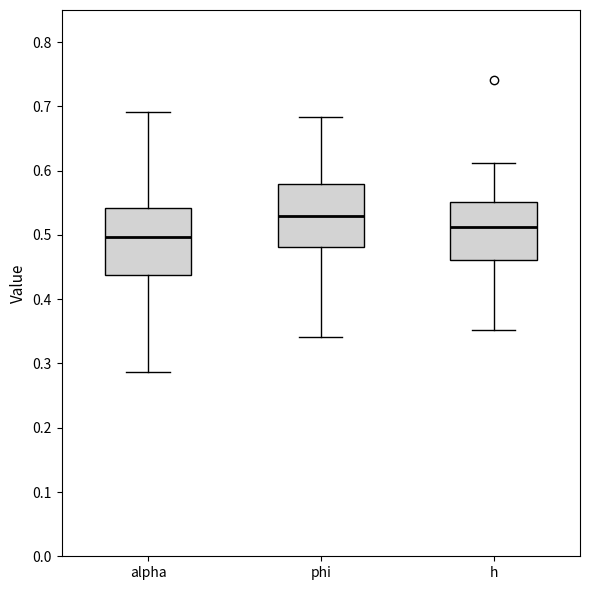

Which box has the lowest median line?

alpha